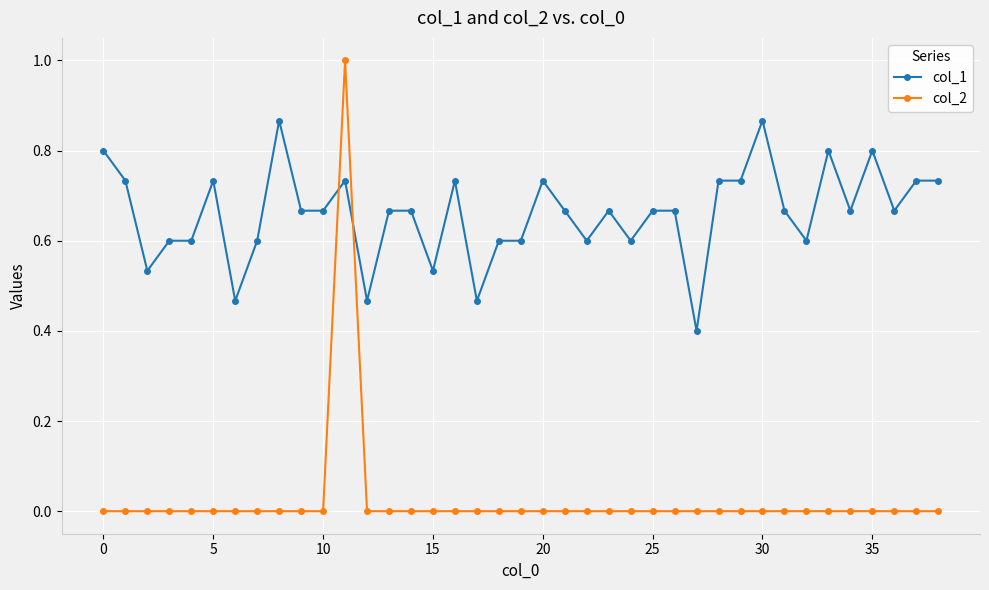

What is the maximum value shown in the chart?

1.0